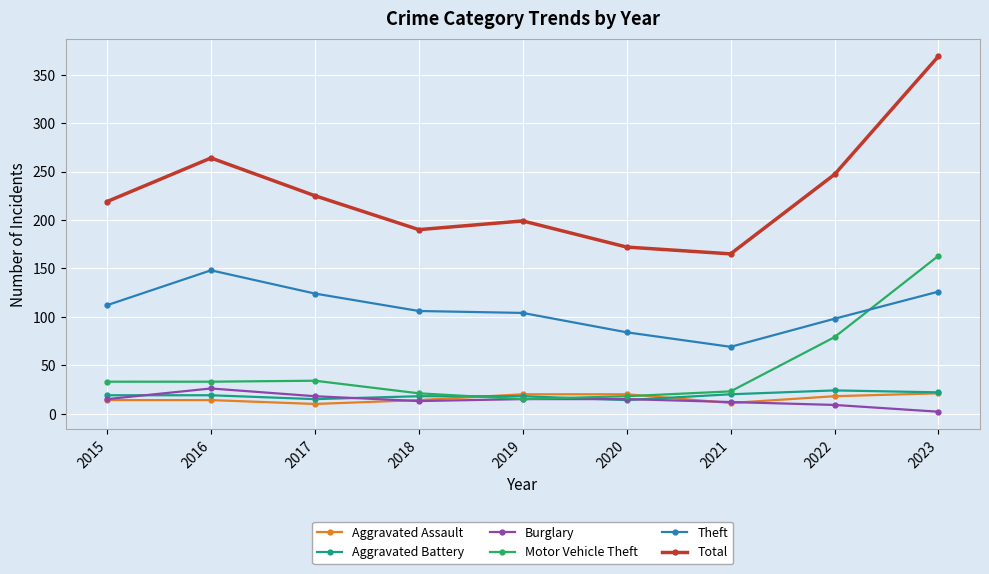

Which series changed the most between 2018 and 2022?

Motor Vehicle Theft